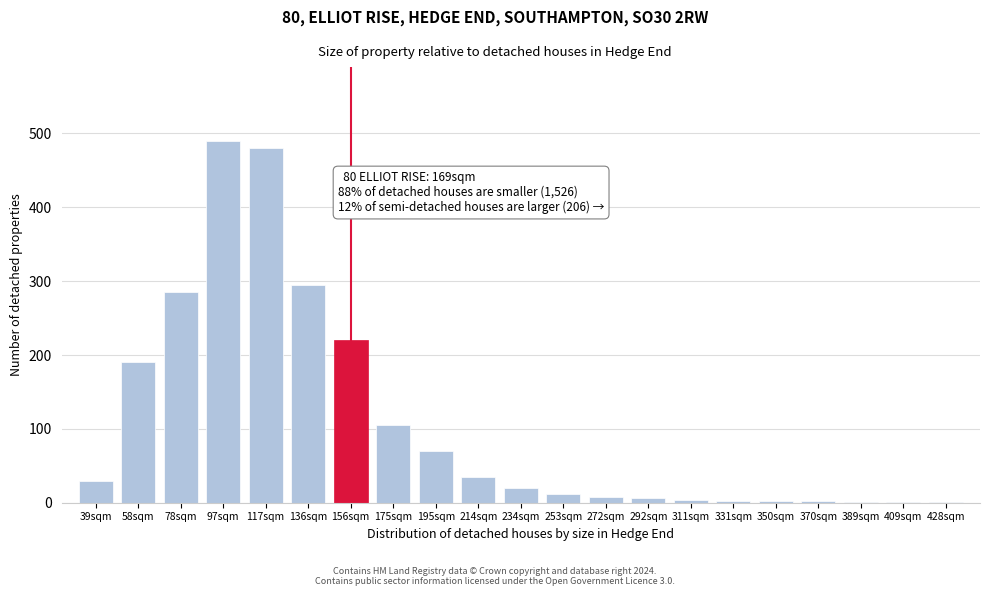

Where is the data nearest to the value 245?

156sqm